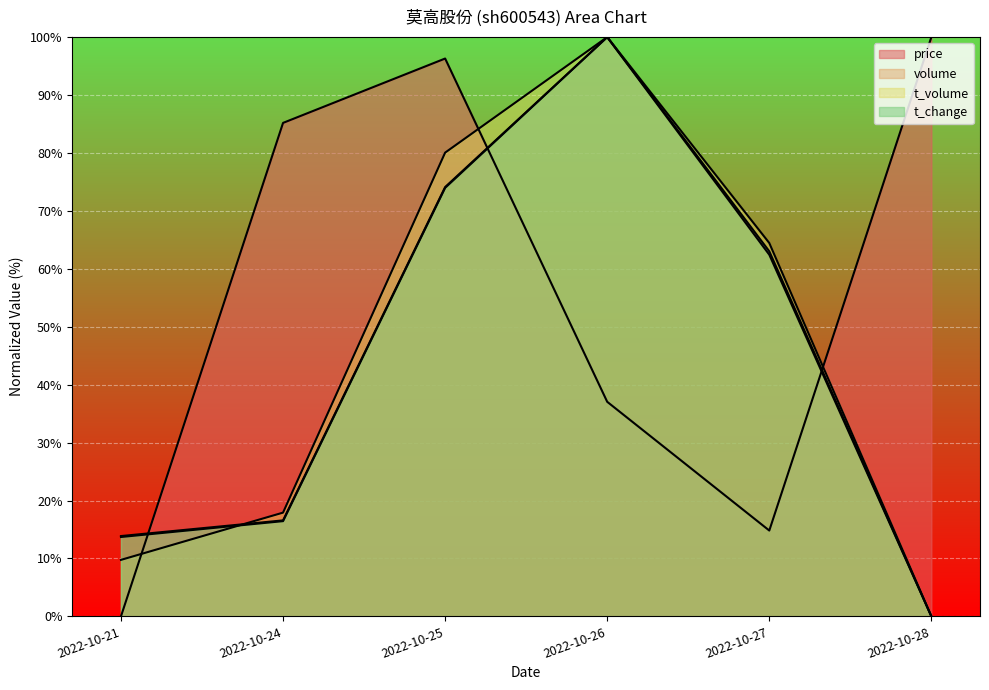

What is the value of the t_volume point at the 4th from the left?

100.0